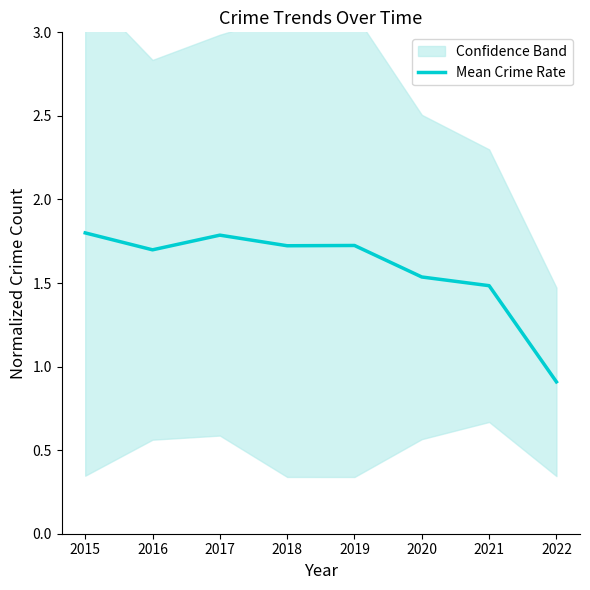

List the labels in order of value, largest first.

2015, 2017, 2019, 2018, 2016, 2020, 2021, 2022